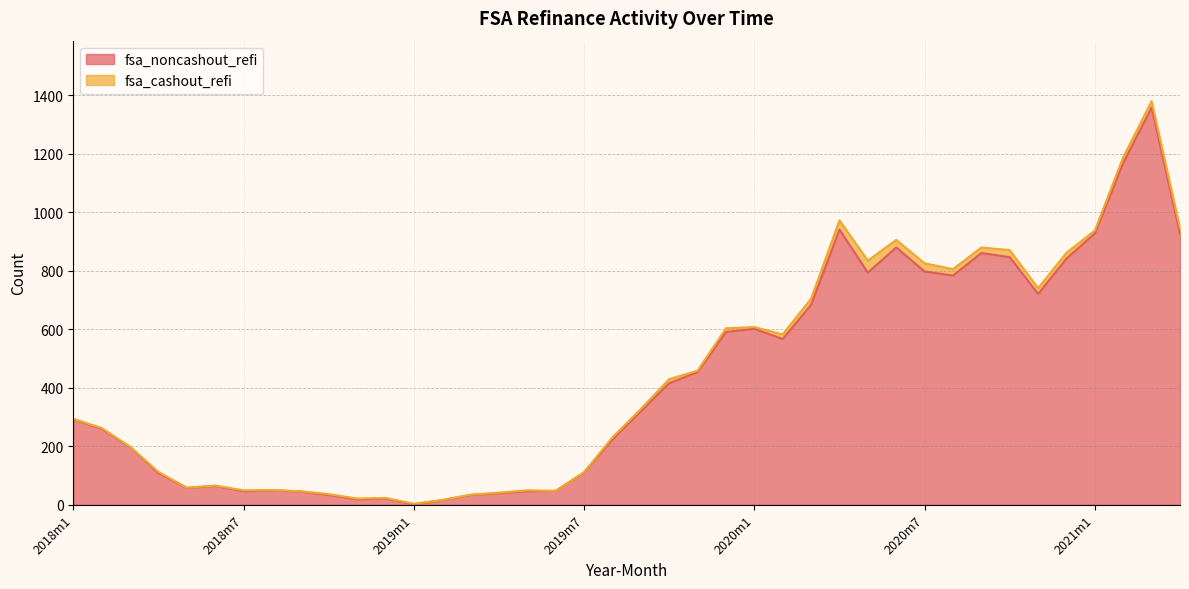

How many values are below 319?

20